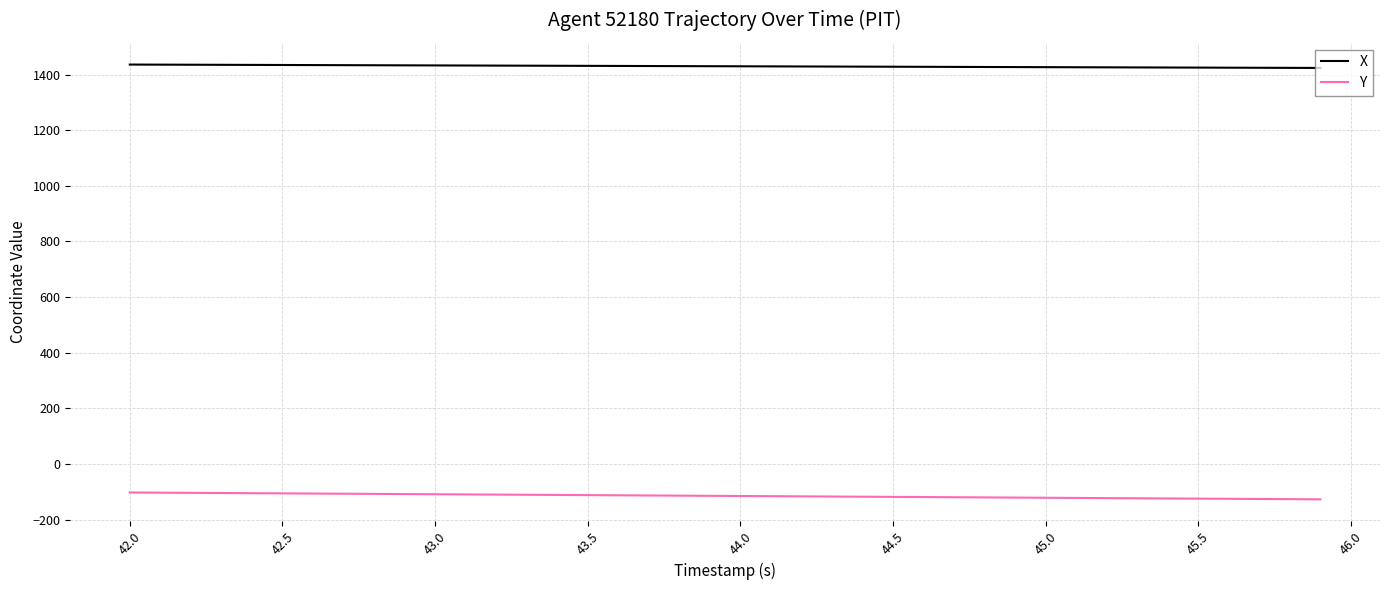

True or false: Y and X cross at least once.

False